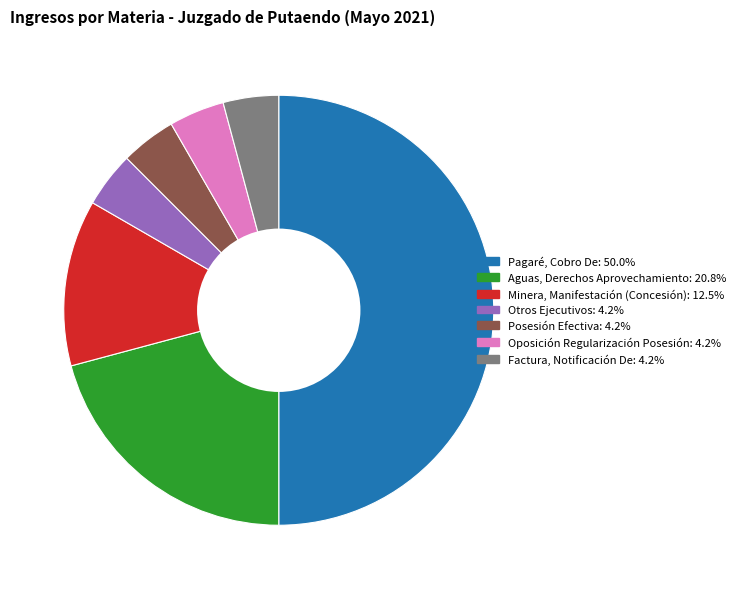

How many slices are in this pie chart?

7